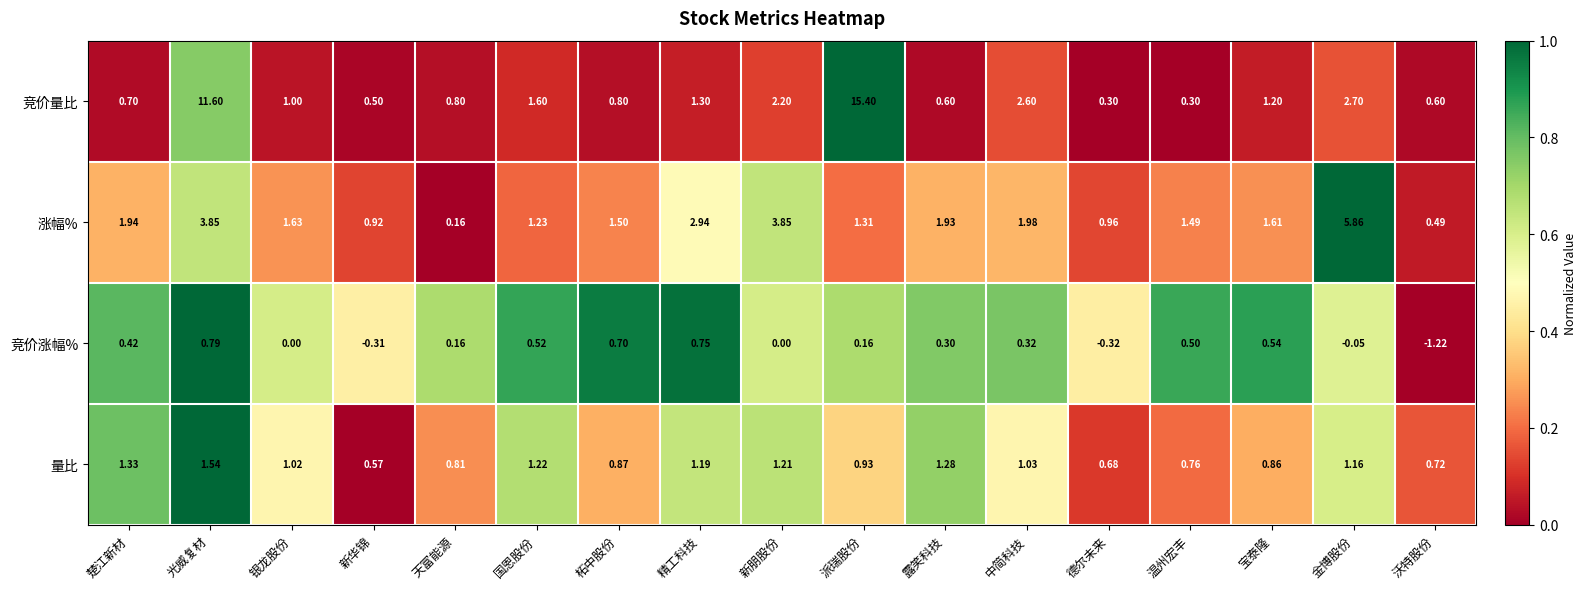

Which series has the largest total across all categories?

竞价量比